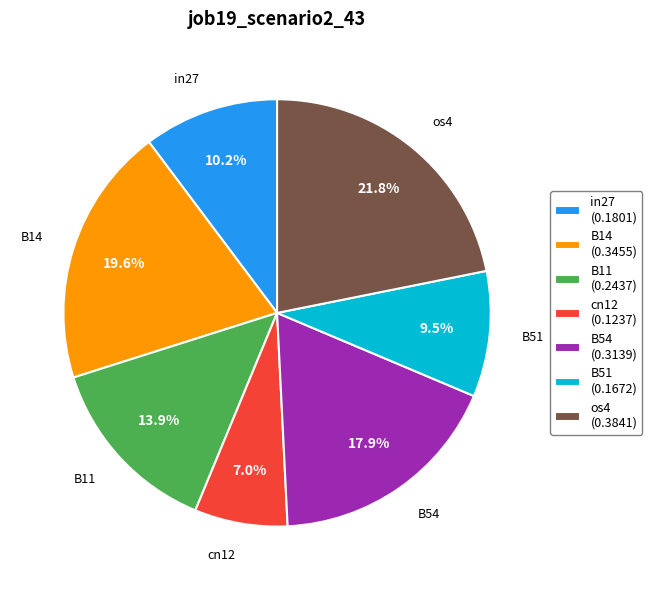

What portion of the pie excludes B51?

90.5%